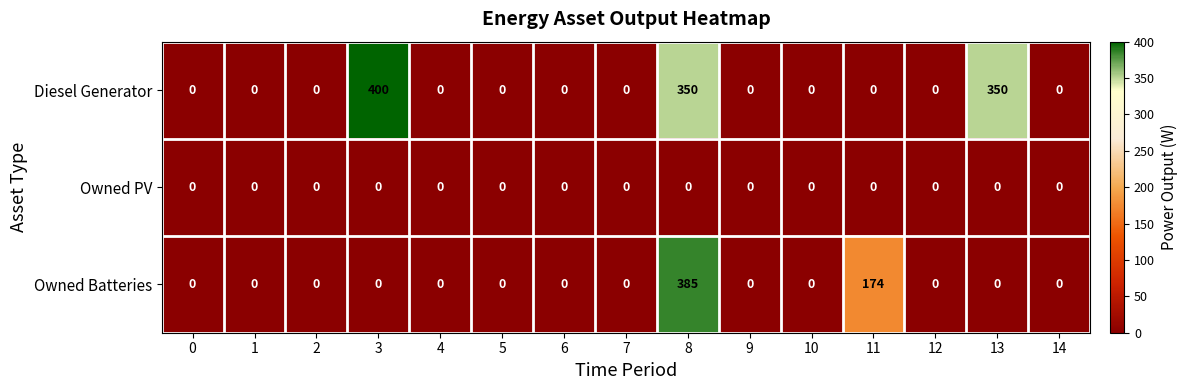

Is it true that Owned PV equals 0 at 2?

True